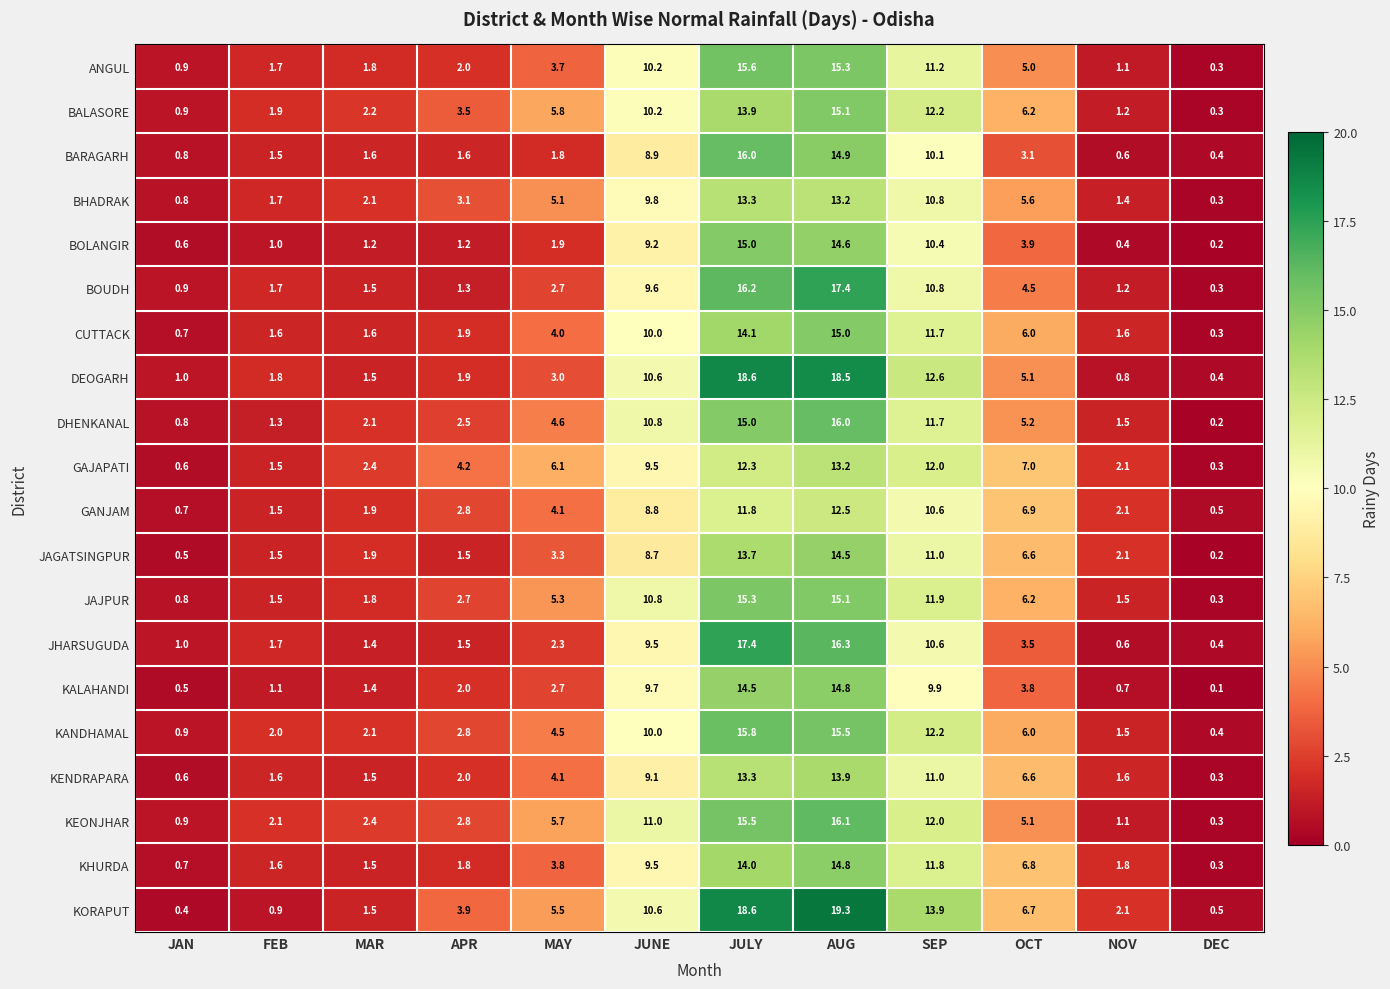

At which category is the sum across all series the highest?

AUG